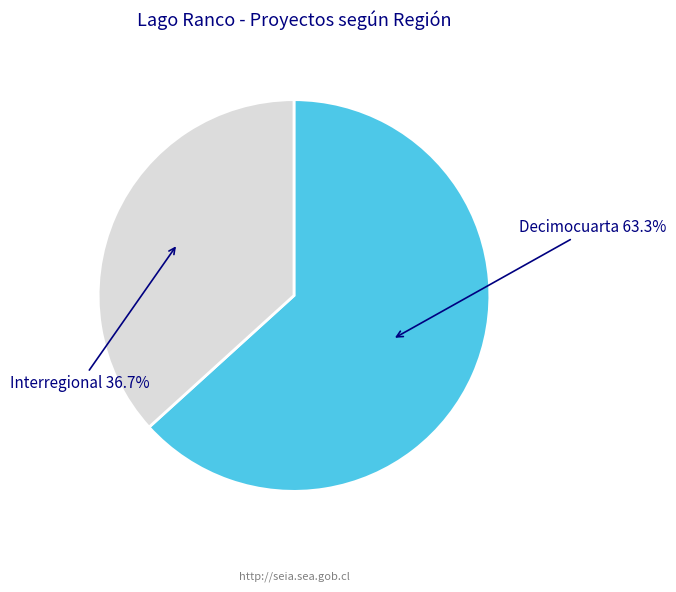

How many slices are in this pie chart?

2